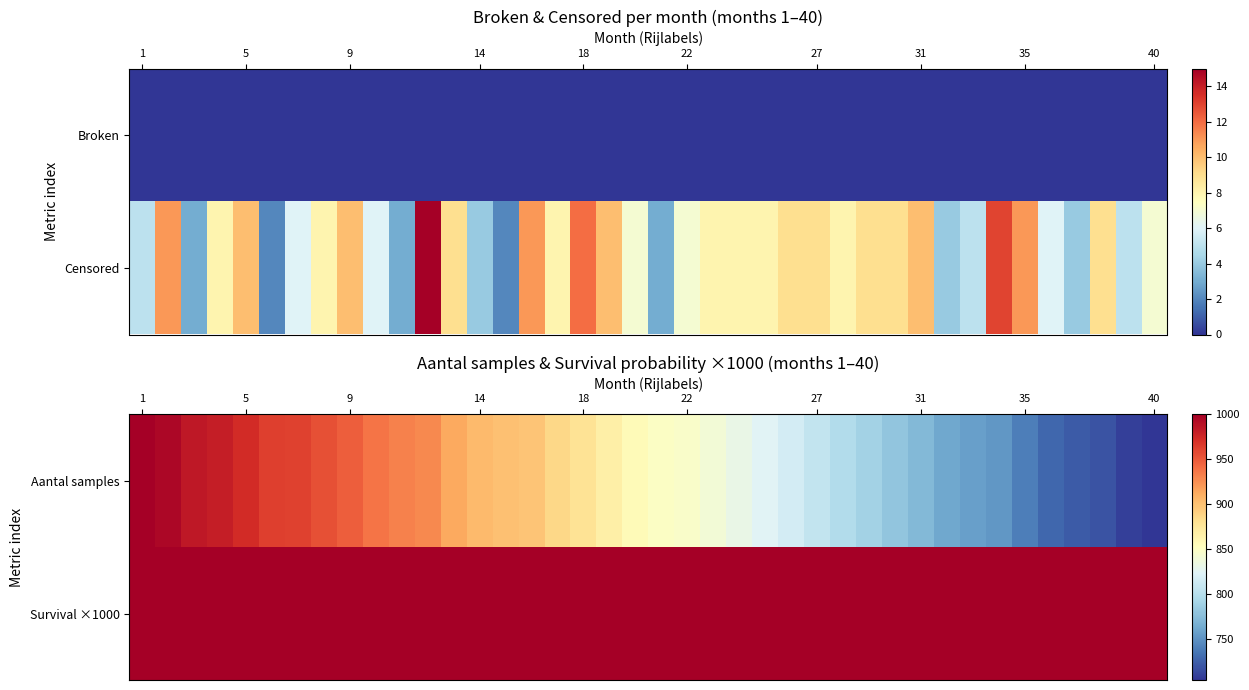

How many categories are shown in the chart?

40